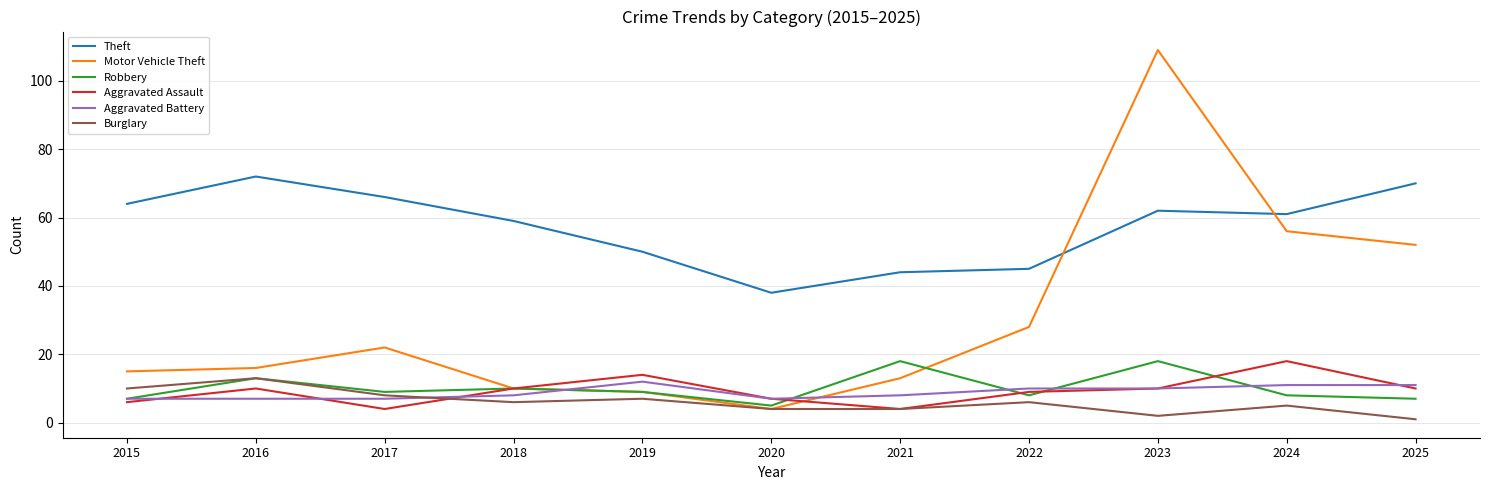

Which series has the largest range (max minus min)?

Motor Vehicle Theft